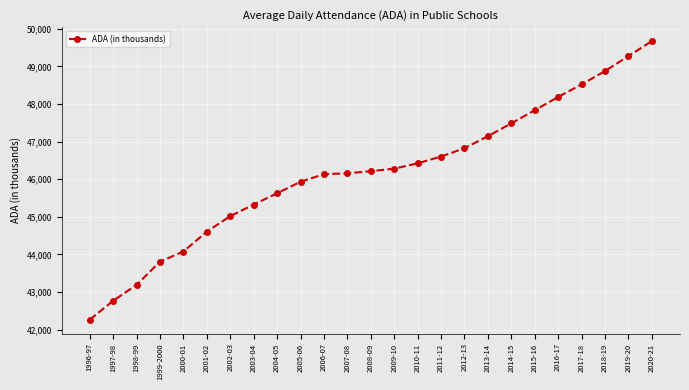

What is the difference between the values at 2000-01 and 2016-17?

4112